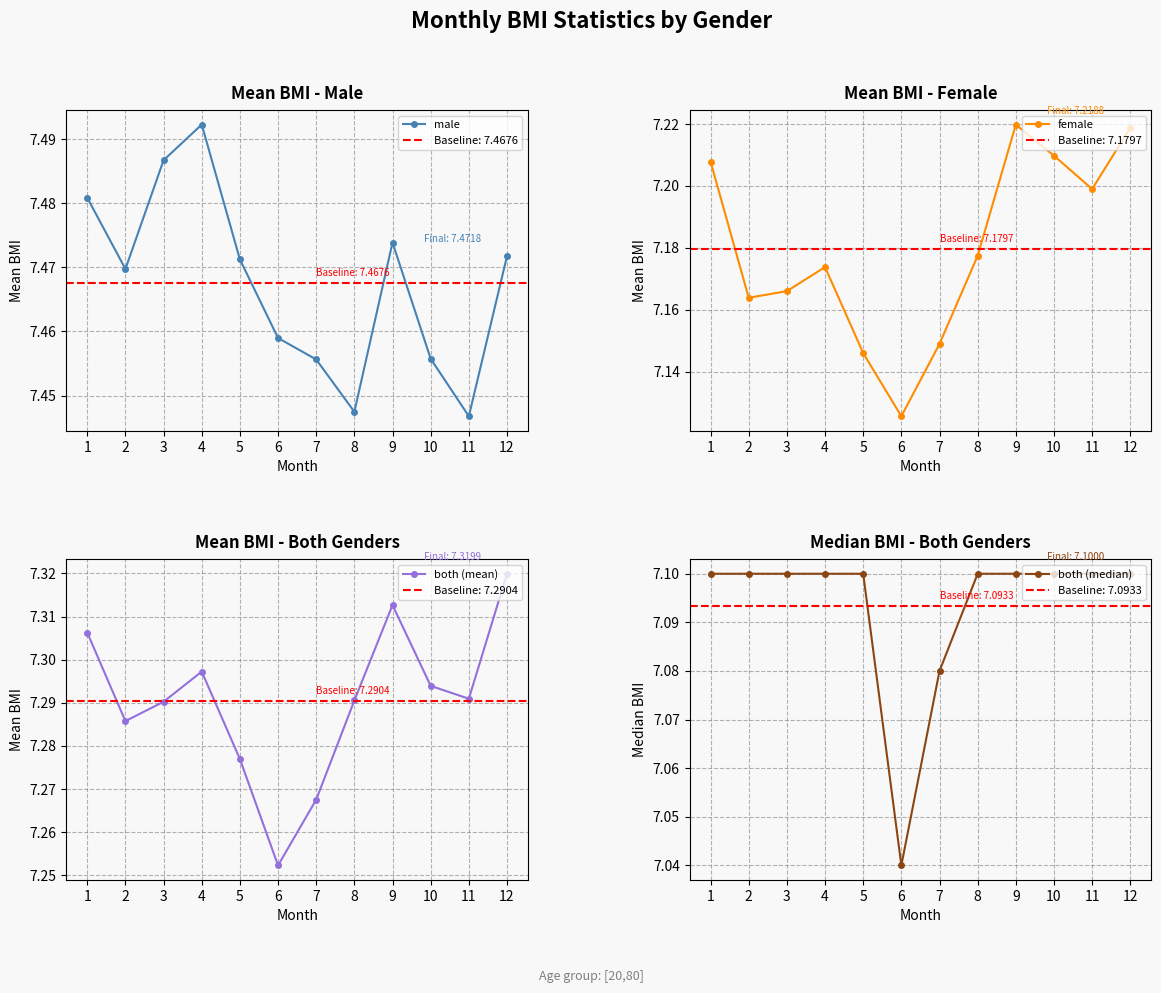

How many data points does each series have?

12